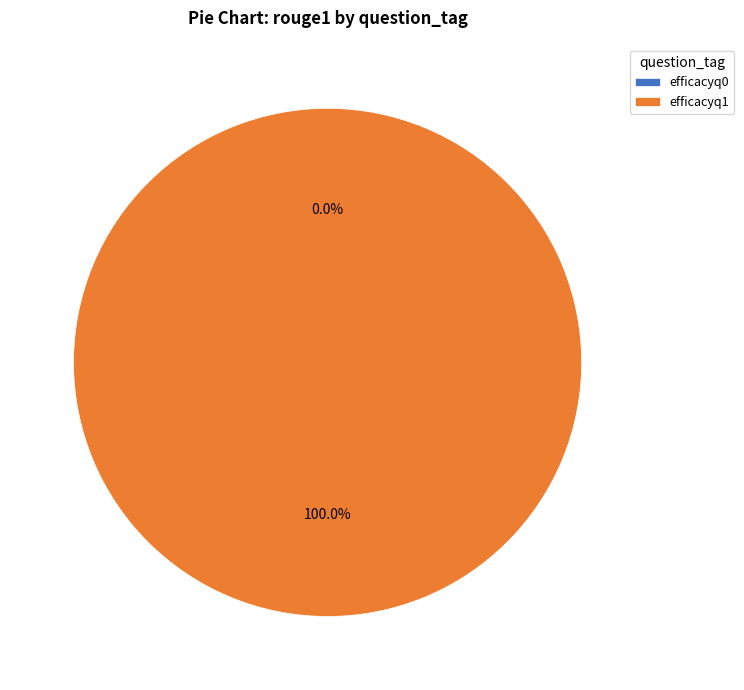

Is there a majority slice in this chart?

Yes